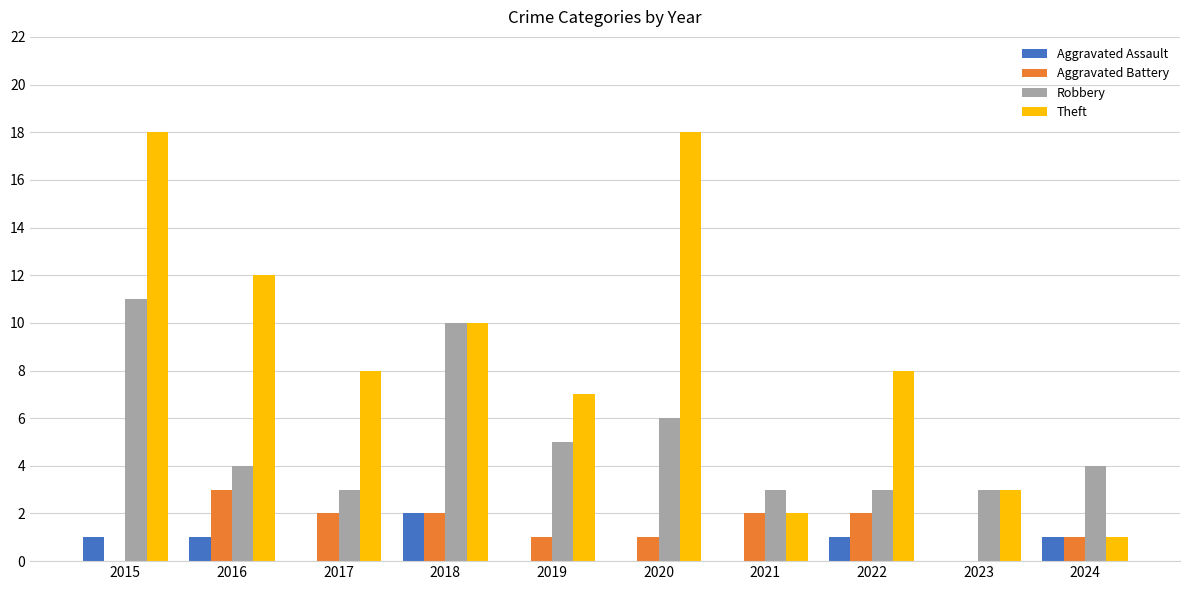

Is the value of Aggravated Battery at 2016 greater than the value of Theft at 2018?

No